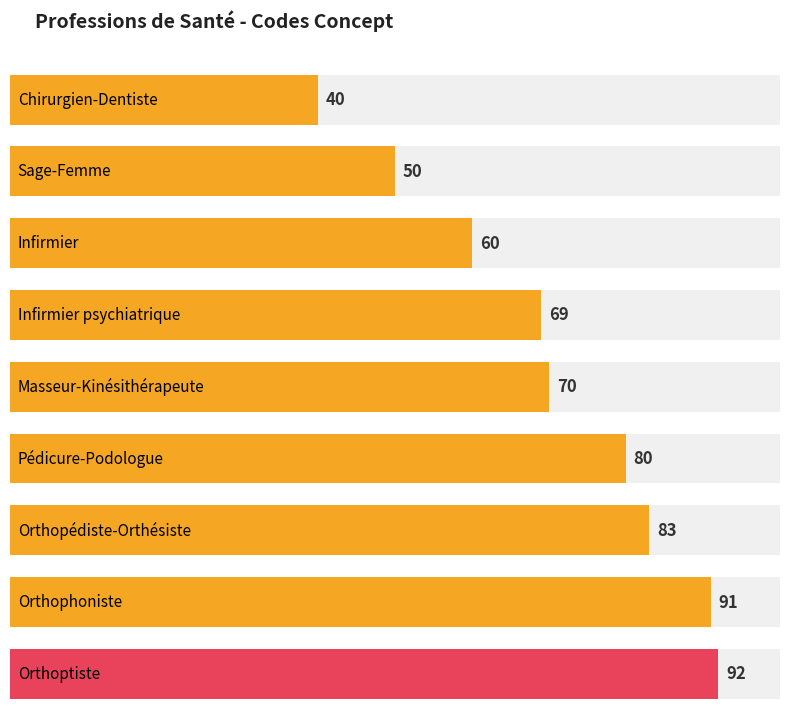

Rank the categories by value from highest to lowest.

Orthoptiste, Orthophoniste, Orthopédiste-Orthésiste, Pédicure-Podologue, Masseur-Kinésithérapeute, Infirmier psychiatrique, Infirmier, Sage-Femme, Chirurgien-Dentiste